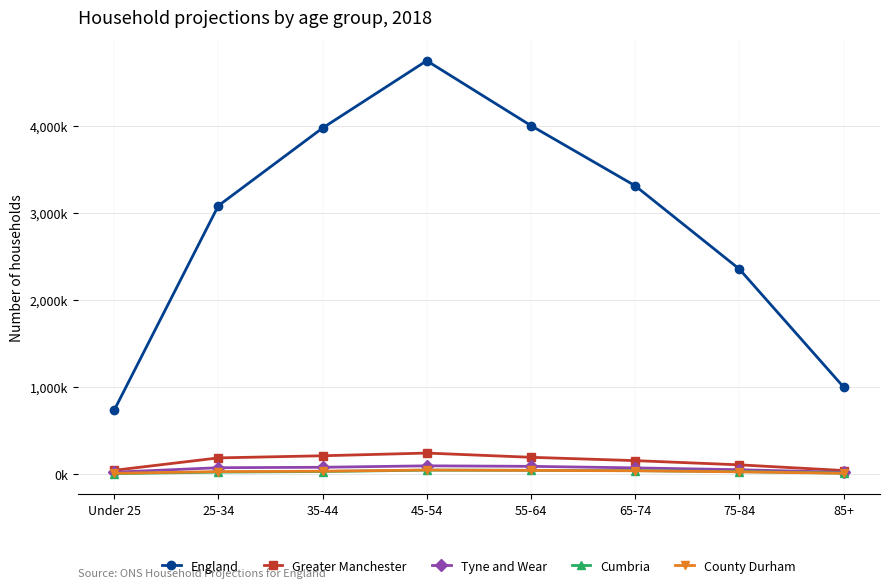

Is this an area chart (filled region under the line)?

No